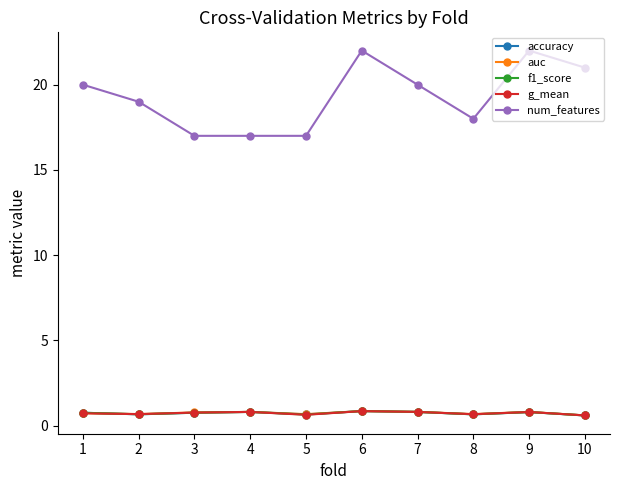

Which series has the largest total across all categories?

num_features